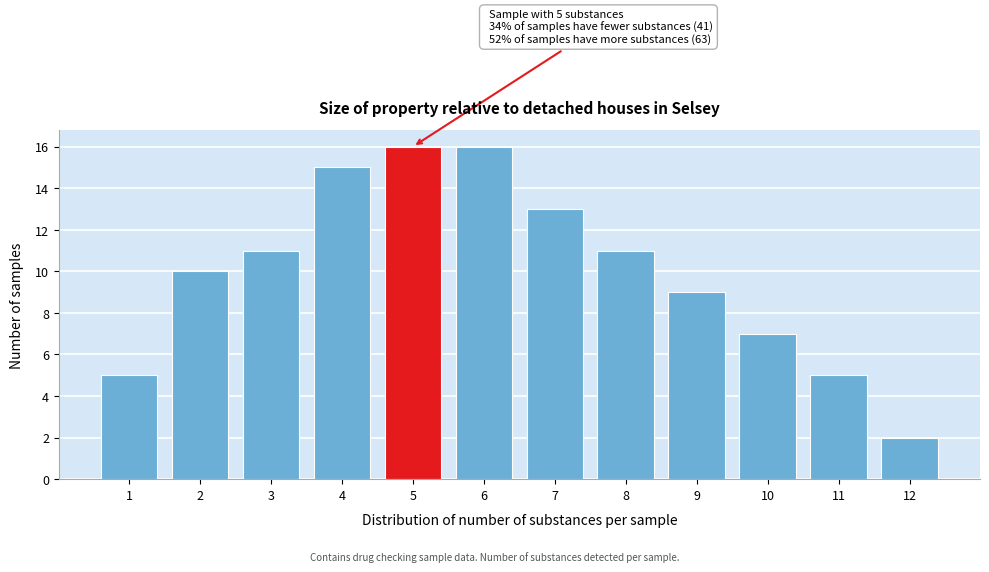

Reading left to right, transcribe all the data shown in this chart.

5	10	11	15	16	16	13	11	9	7	5	2